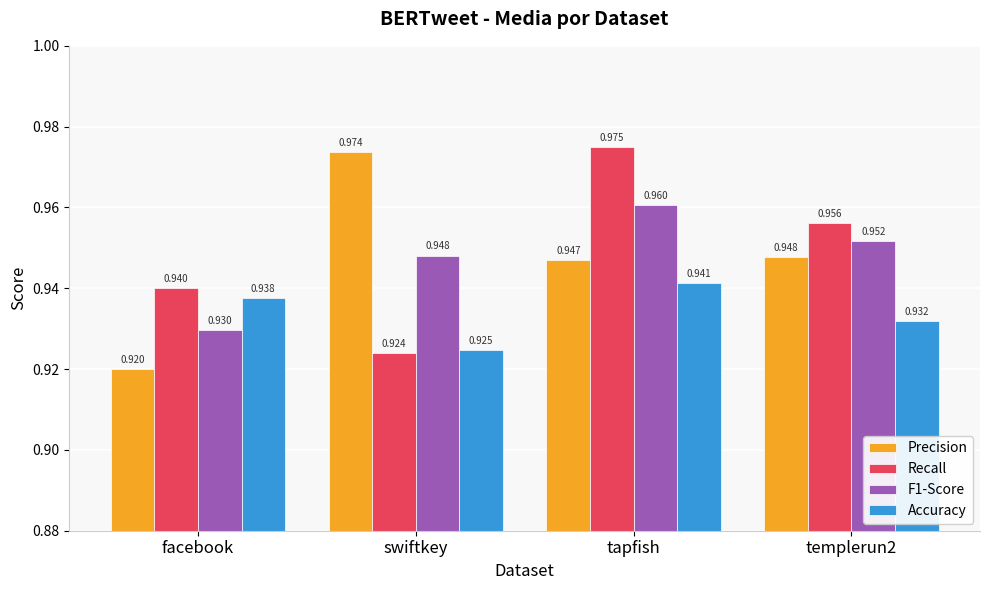

How many groups of bars are there?

4